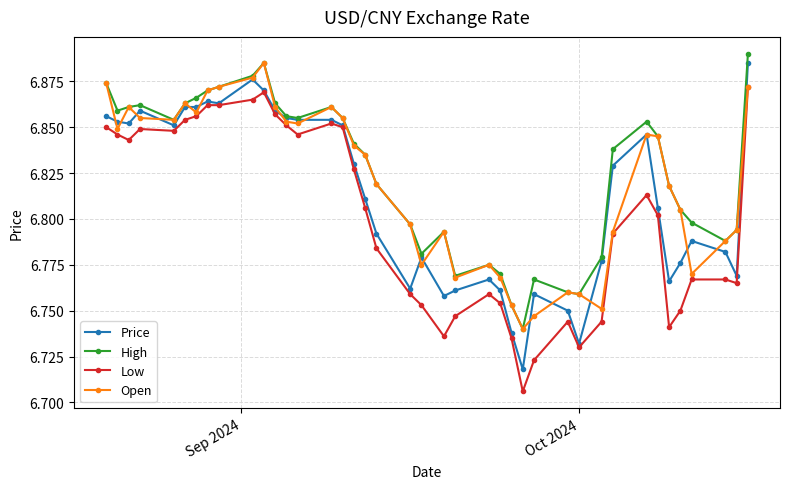

Count the Open values in the range 6 to 7.

40